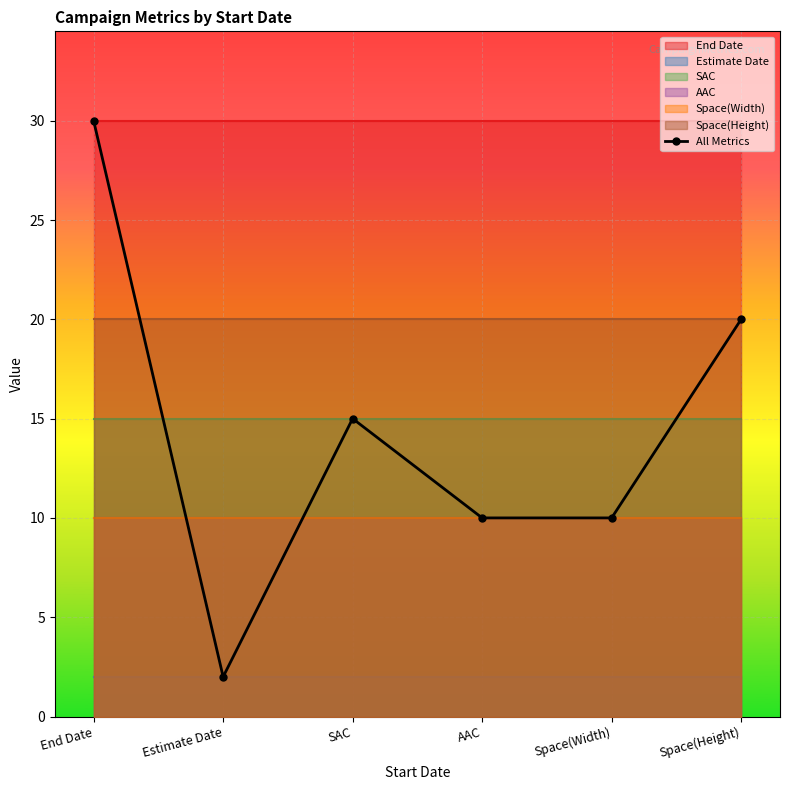

True or false: the data shows 20 at Space(Height).

True